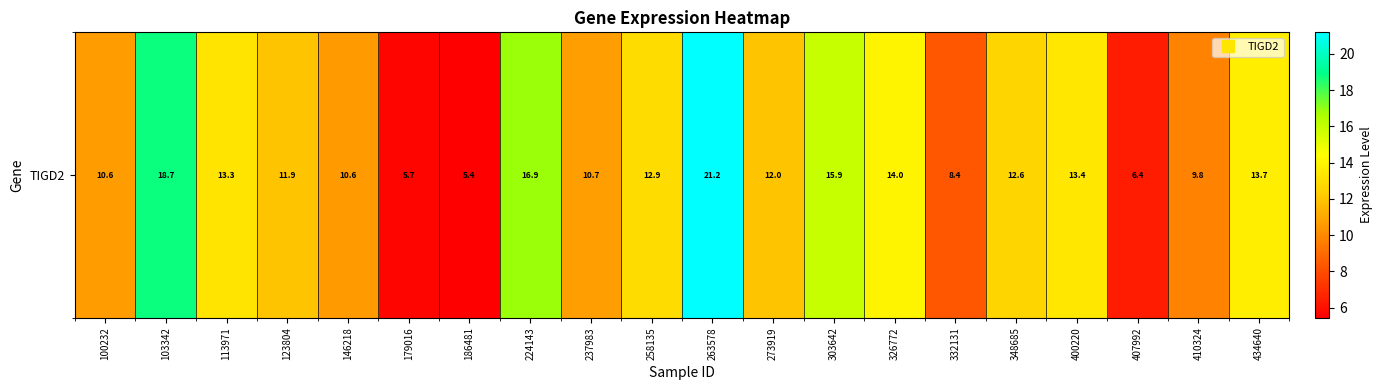

What value does the data have at 273919?

12.0